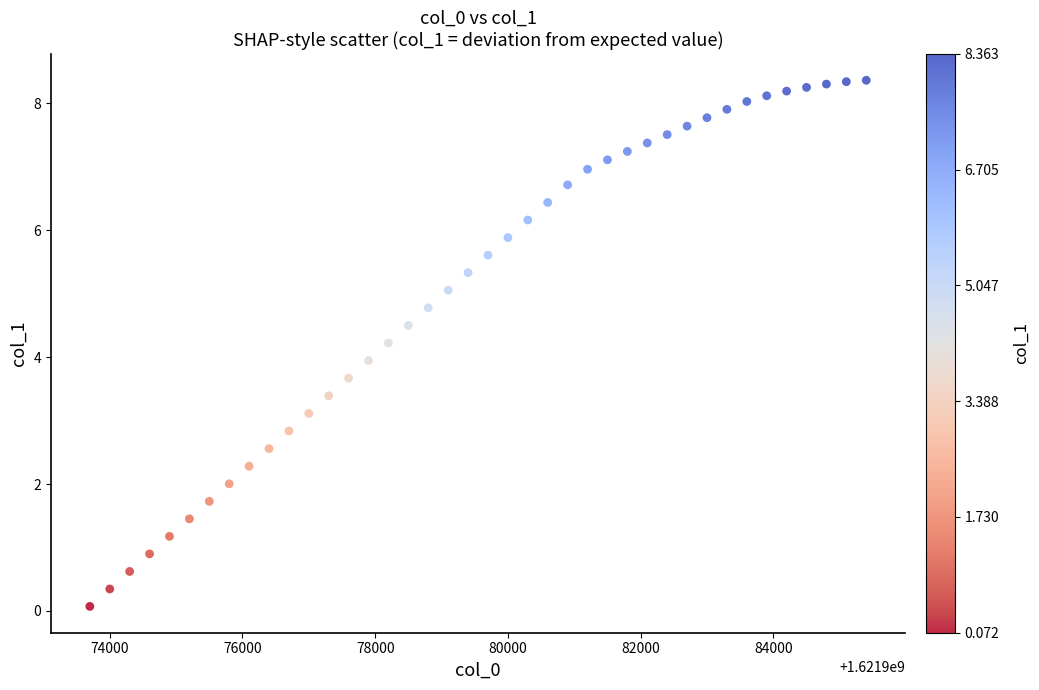

What is the range of Y values (max minus min)?

8.3